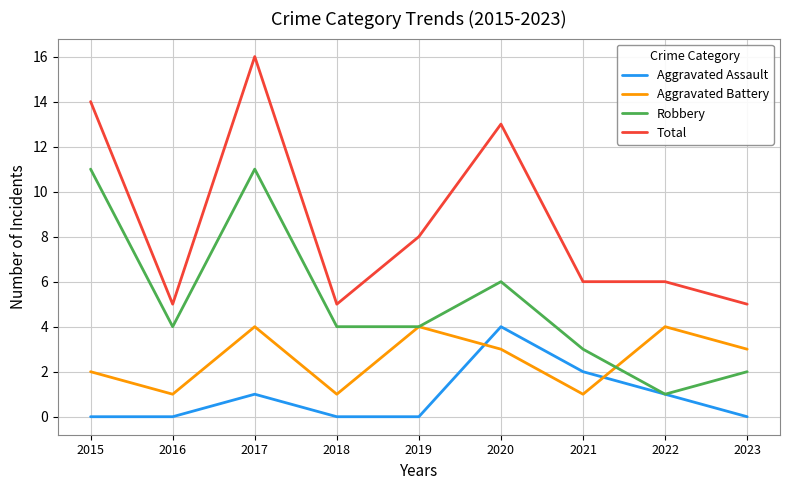

What is the difference between the maximum and minimum values in the Total series?

11